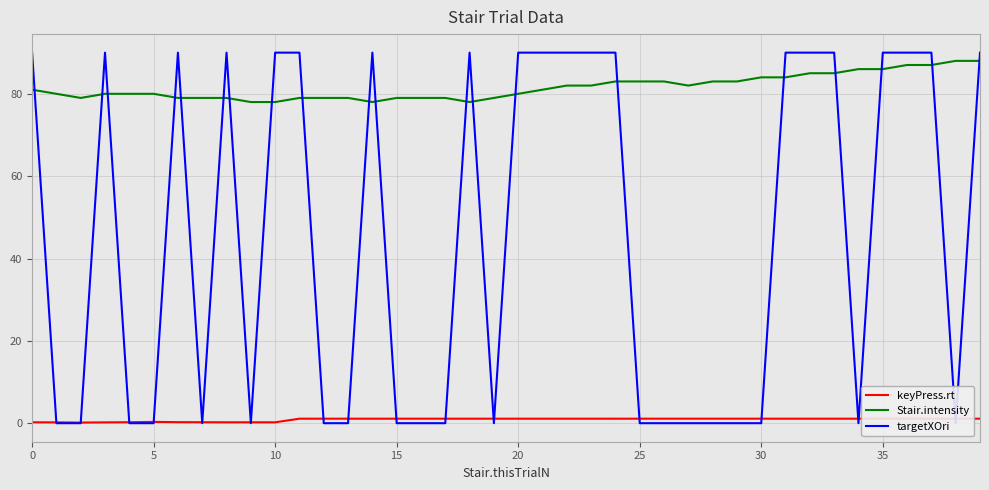

True or false: Stair.intensity and keyPress.rt intersect in this chart.

False